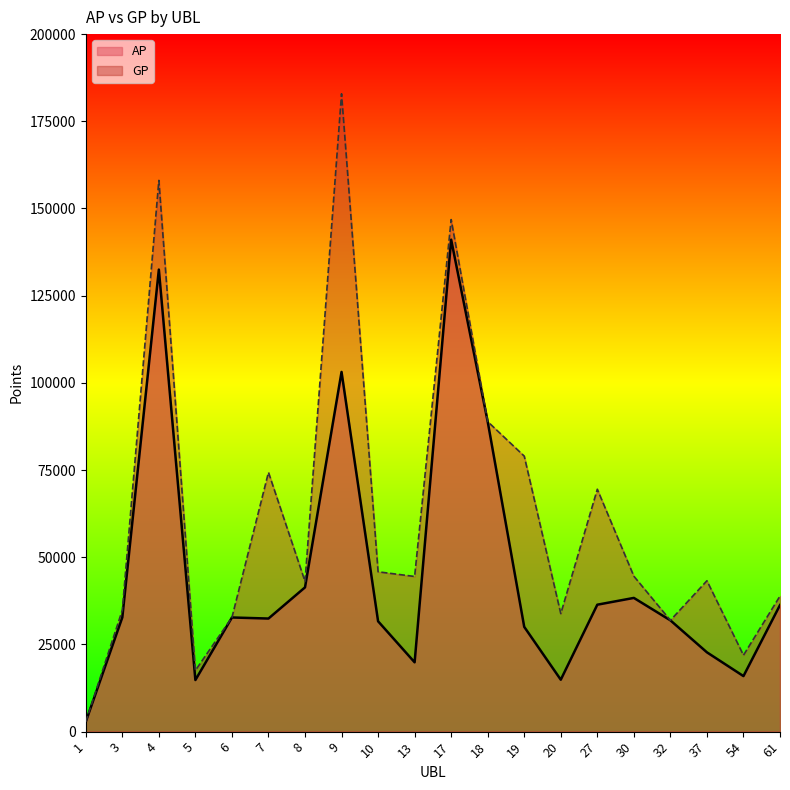

What is the greatest value displayed?

182888